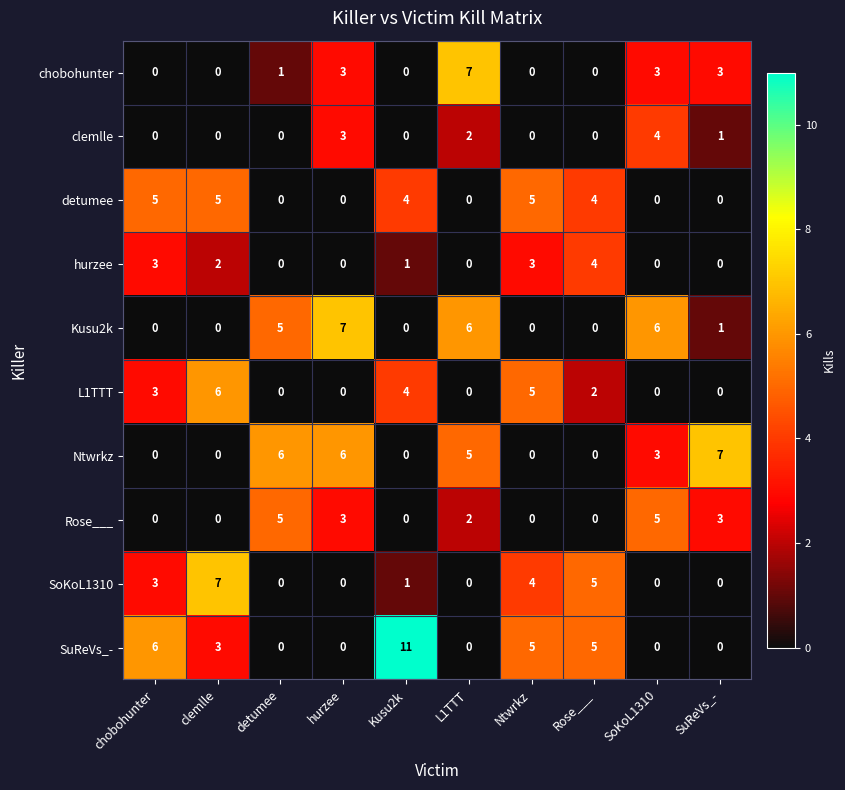

How many series are shown in this chart?

10